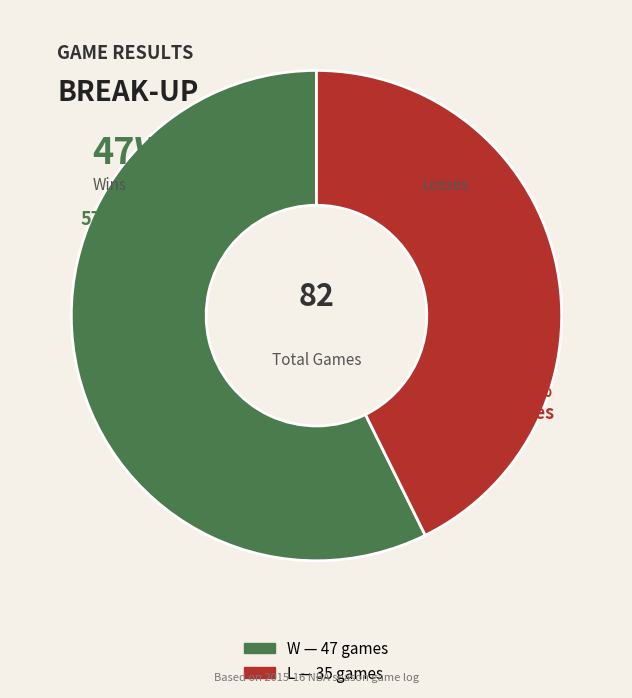

To the nearest percent, what is the combined percentage of L and W?

100%